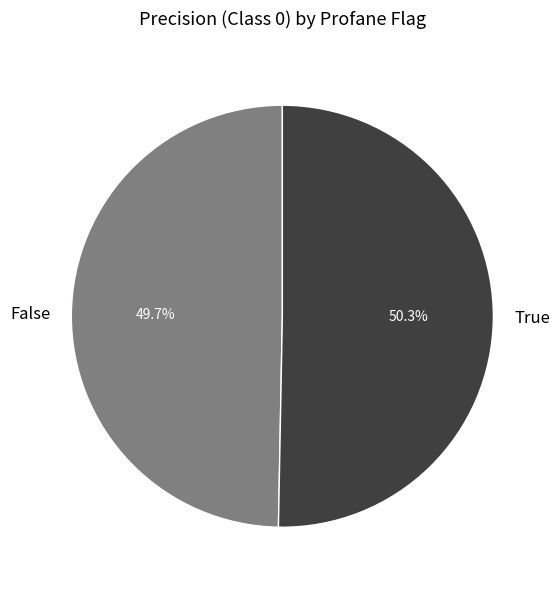

Which slice is the smallest?

False